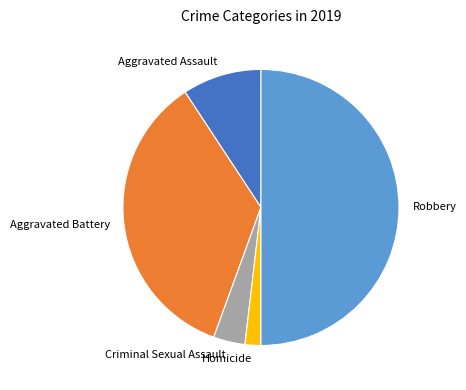

What is the largest slice in the pie chart?

Robbery